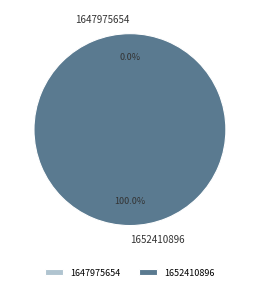

Which slice is the smallest?

1647975654